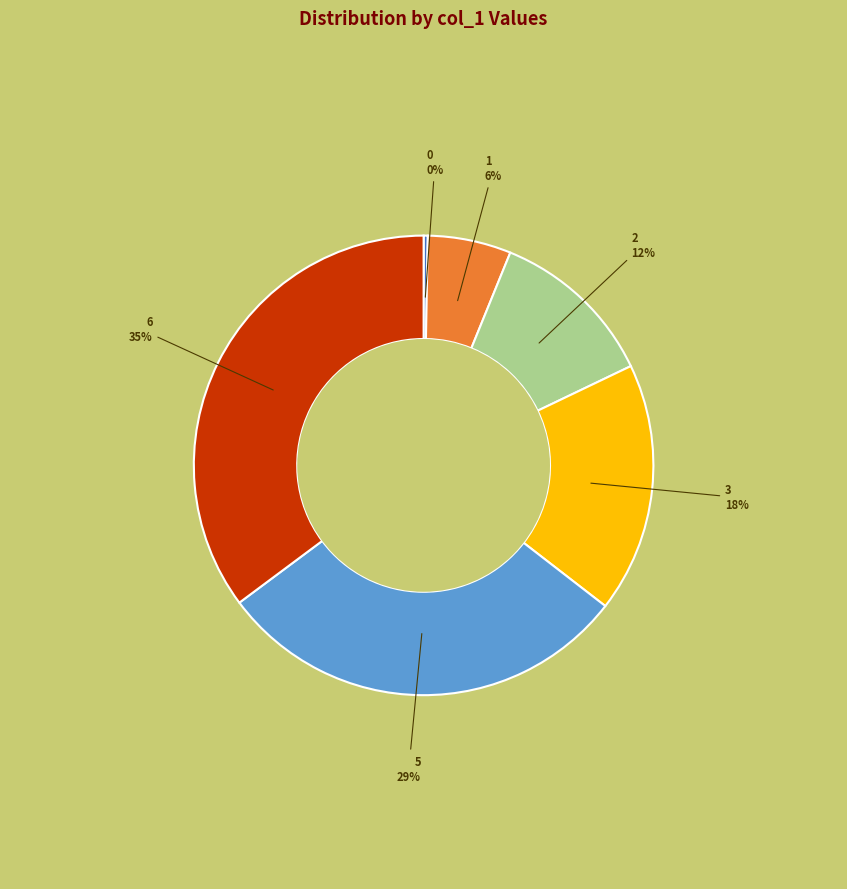

Does 2 account for over 50% of the chart?

No